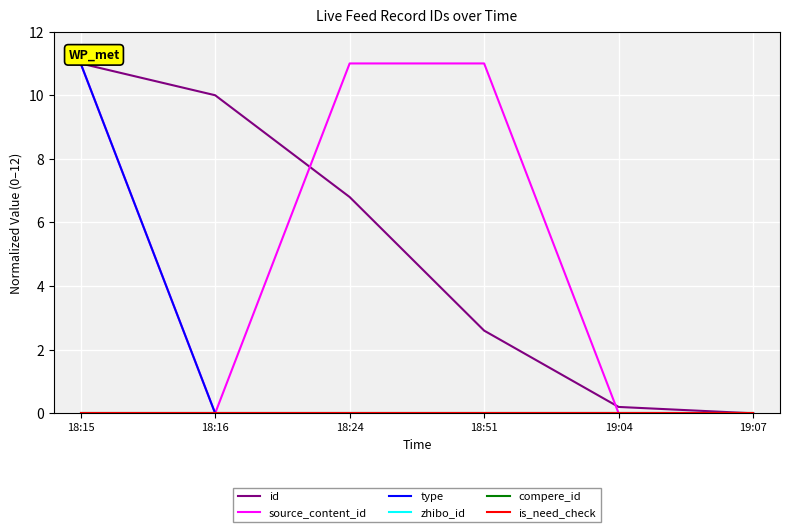

Which series has the largest range (max minus min)?

id